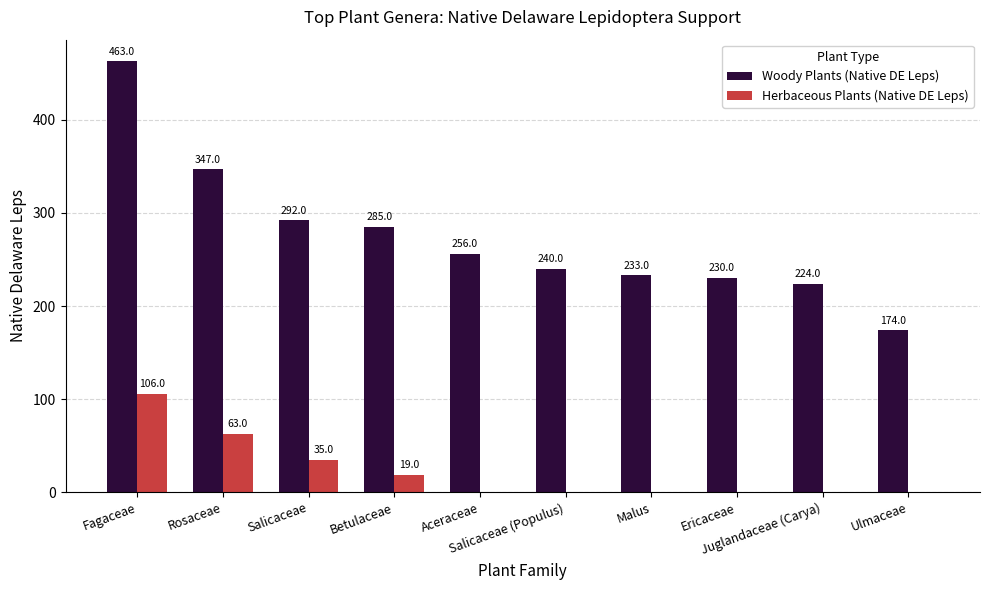

Which series has the largest range (max minus min)?

Woody Plants (Native DE Leps)